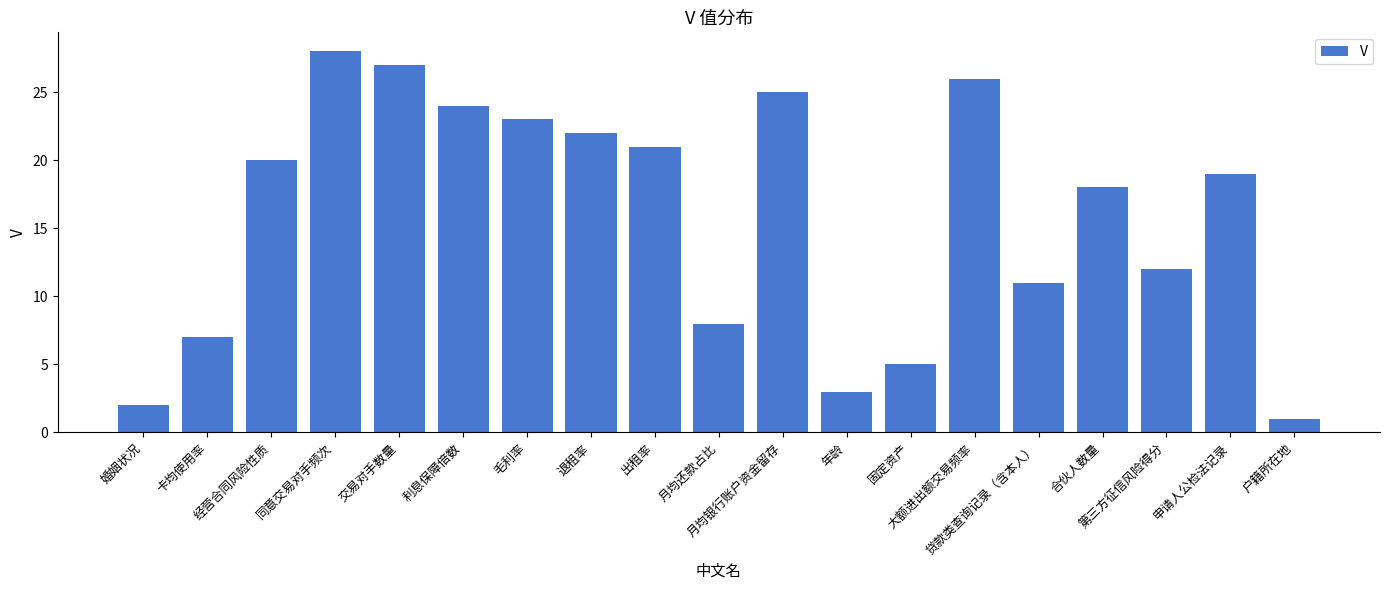

What is the difference between the maximum and minimum values?

27